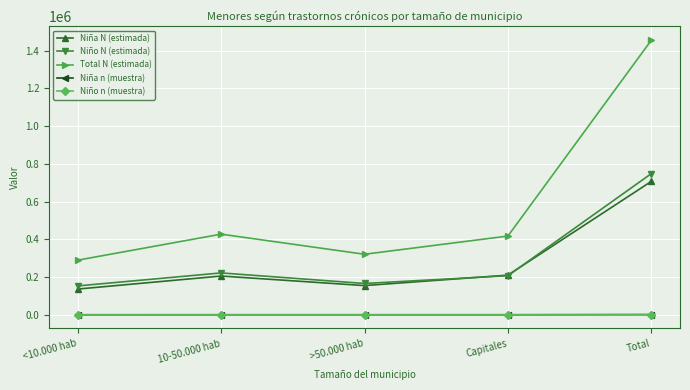

Which category has the highest value in the Total N (estimada) series?

Total